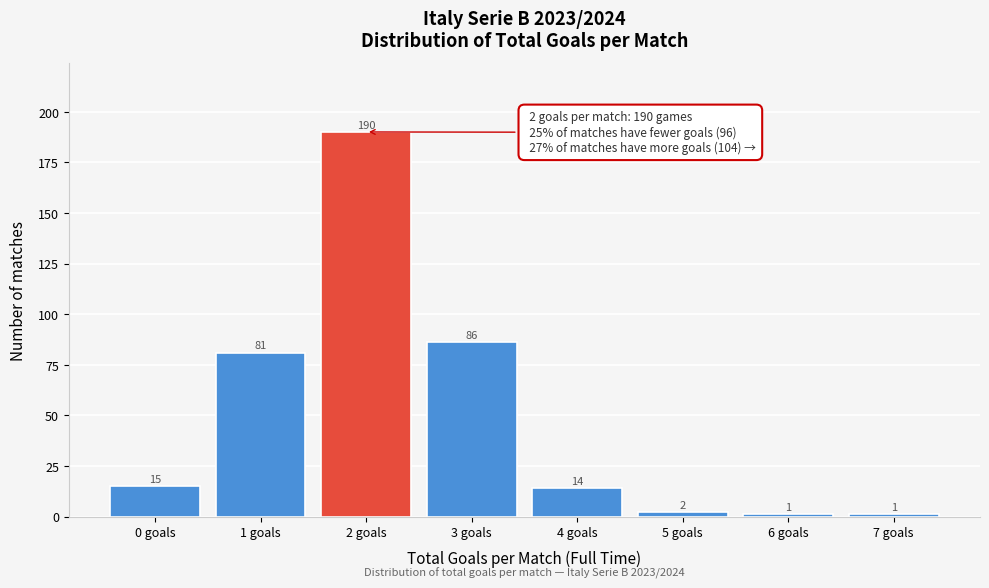

Reading left to right, list all the values displayed in this chart.

15	81	190	86	14	2	1	1